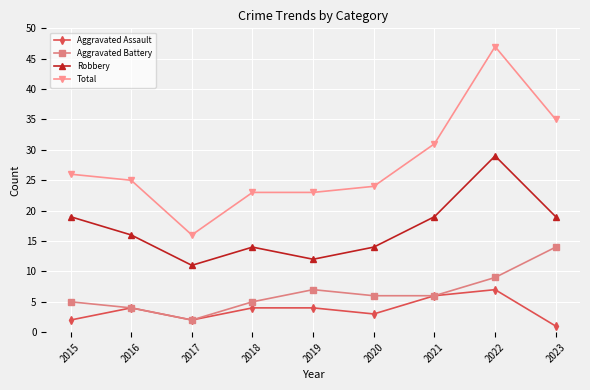

True or false: Robbery has more than 2 interior local peaks.

False